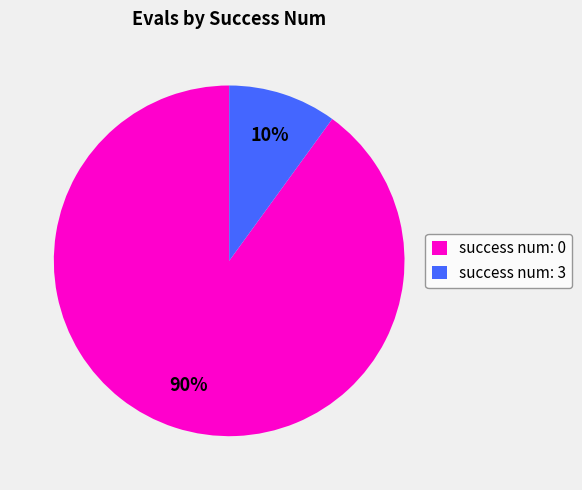

Which has a higher value, success num: 0 or success num: 3?

success num: 0